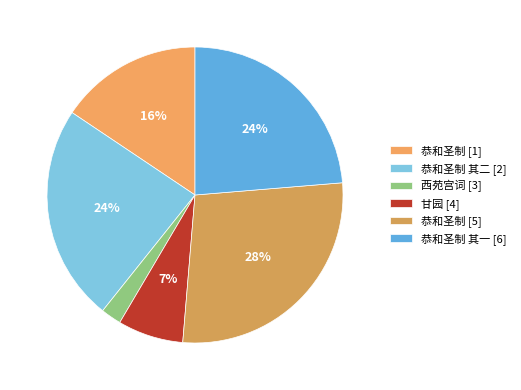

How many slices are in this pie chart?

6